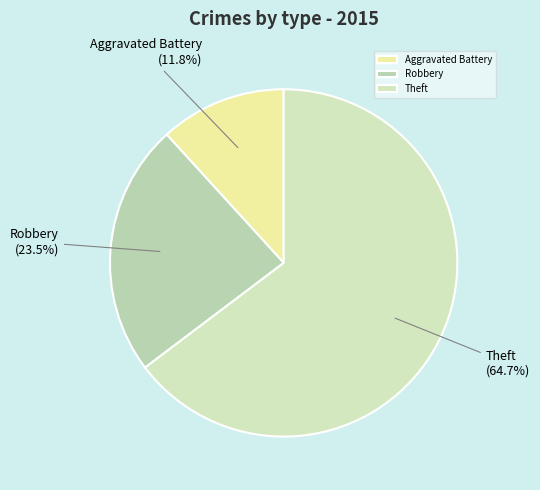

Combined, do Robbery and Aggravated Battery account for over 50%?

No